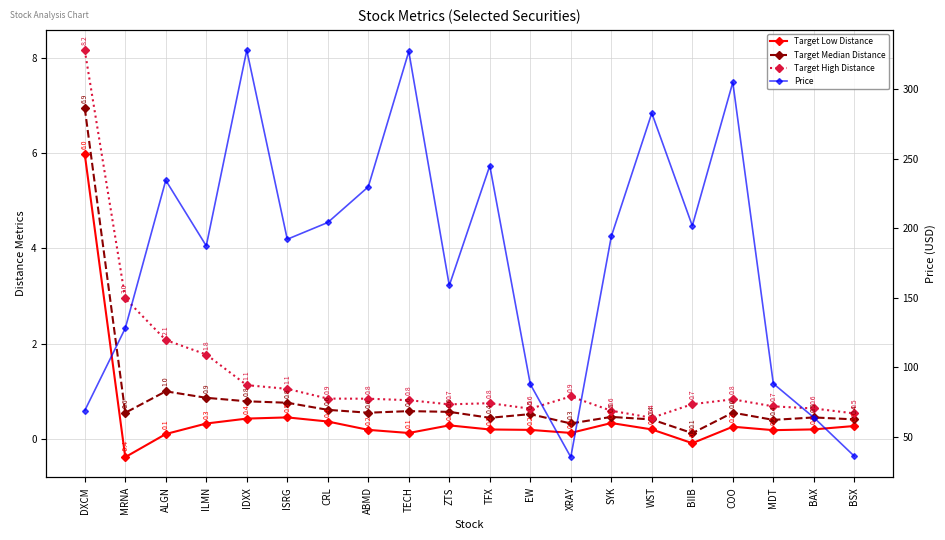

What are all the series names shown in the legend?

Target Low Distance, Target Median Distance, Target High Distance, Price